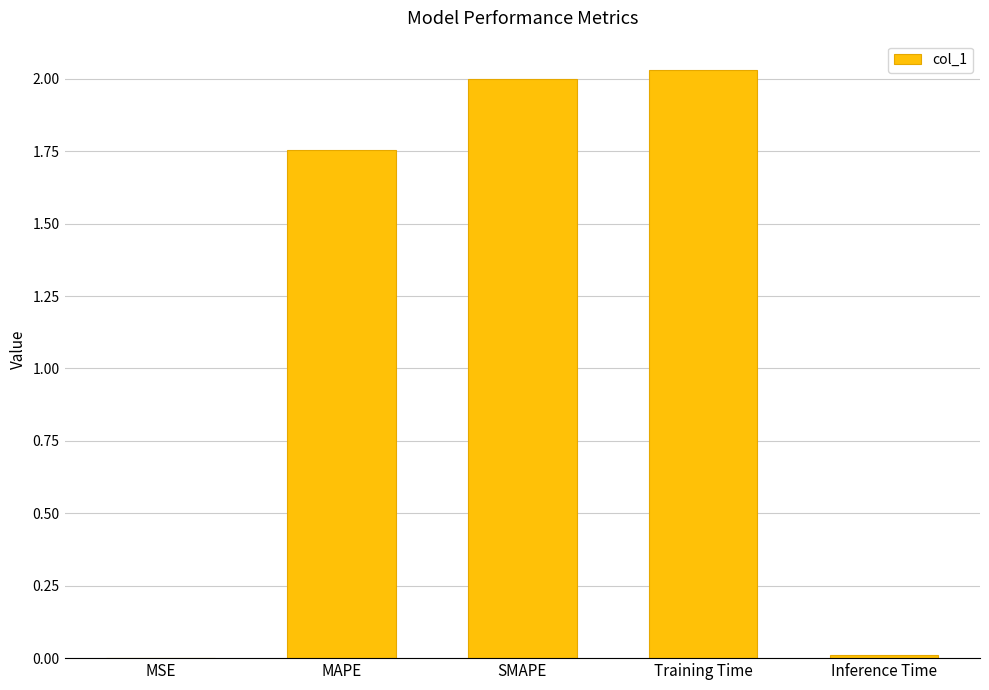

What is the change in value from MSE to MAPE?

+1.8